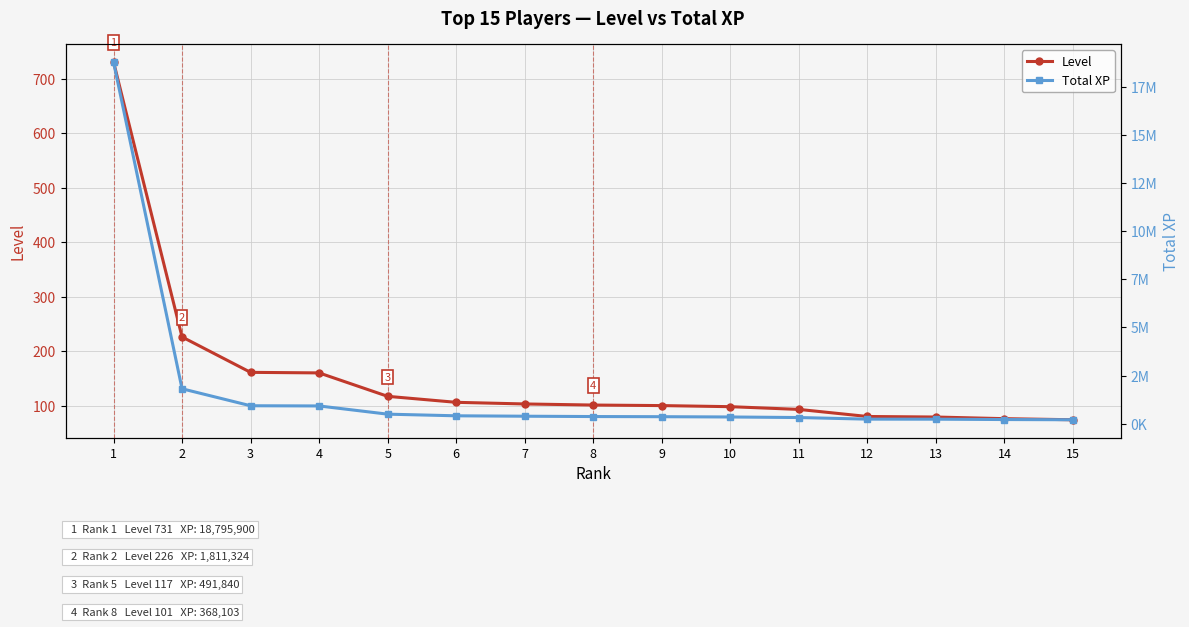

What is the value of the Level point at the 6th from the left?

106